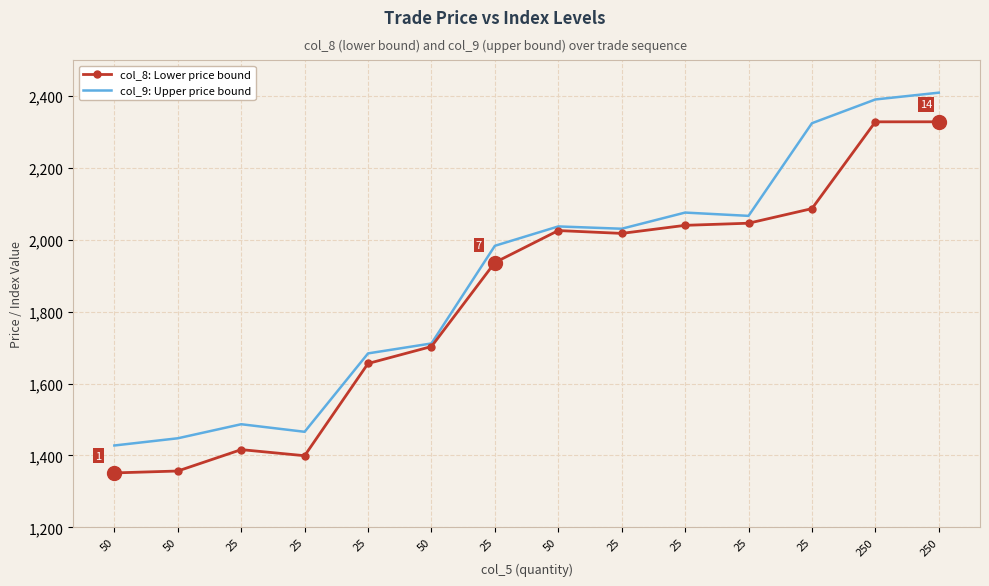

What is the minimum value for col_8: Lower price bound?

1351.3